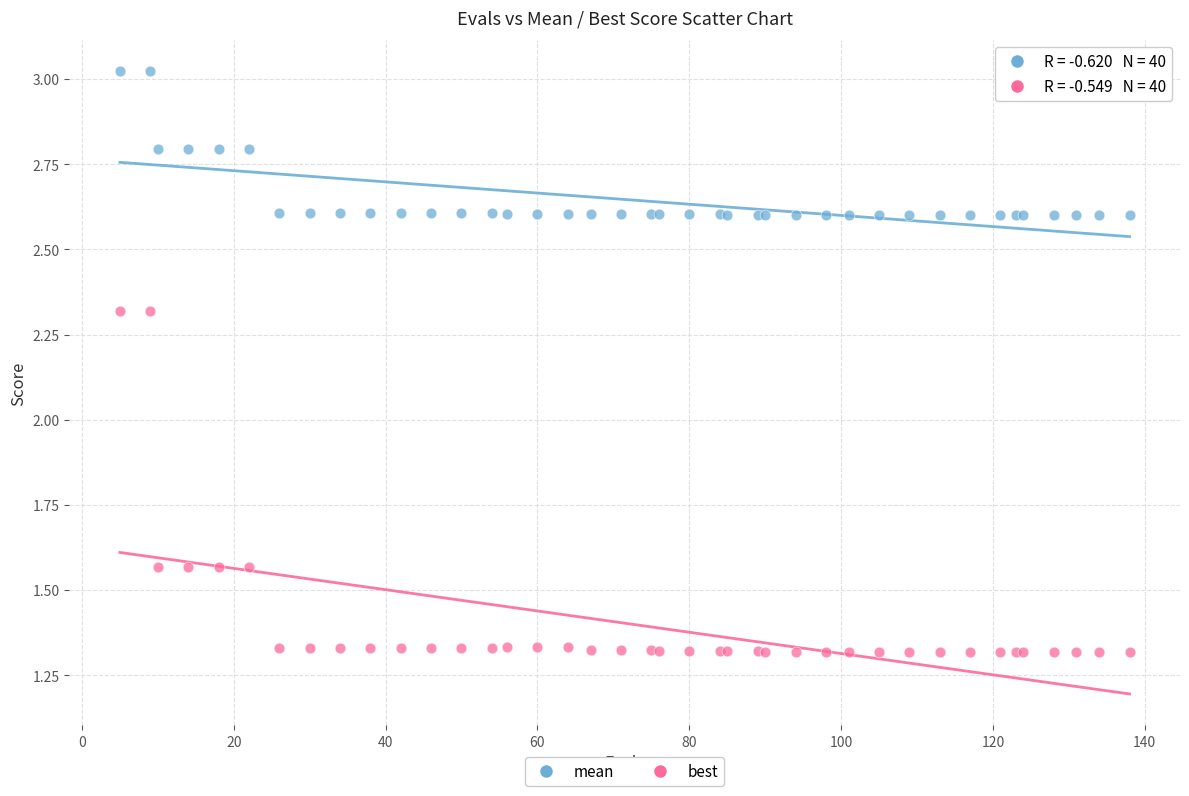

Which series contains the lowest Y value?

best